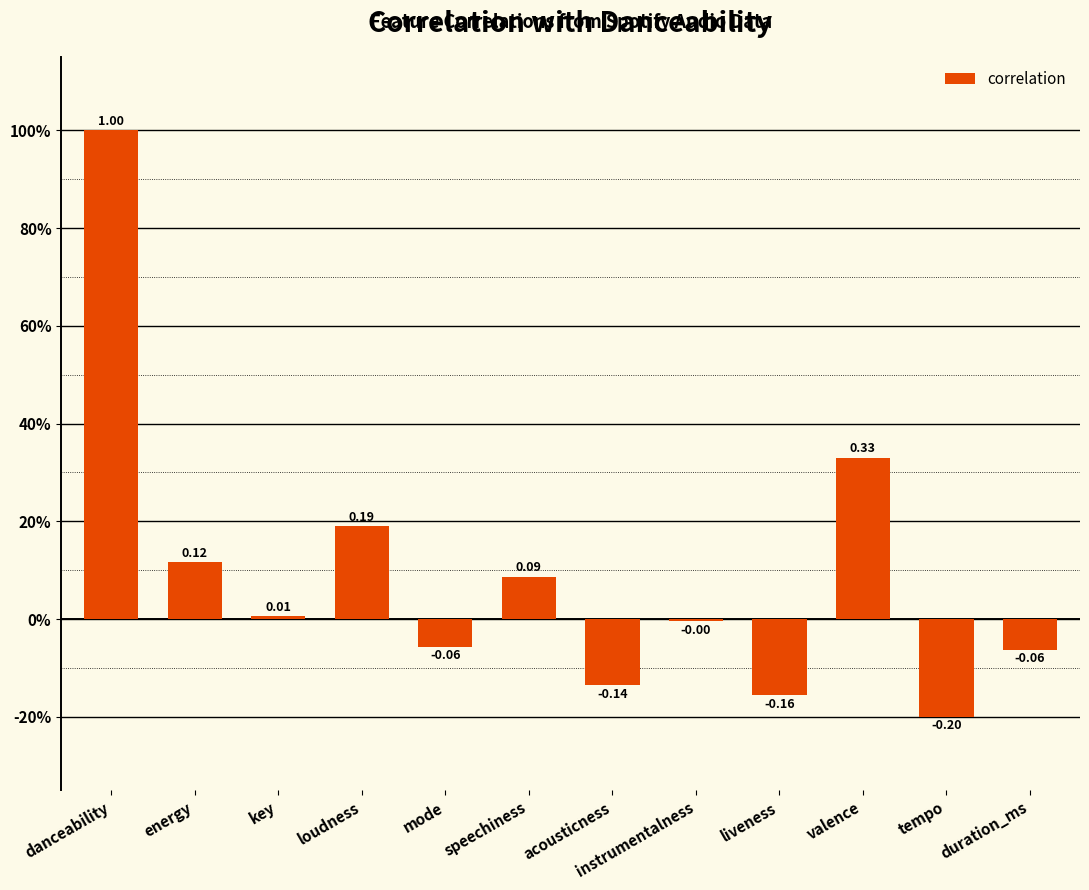

Are the bars horizontal?

No